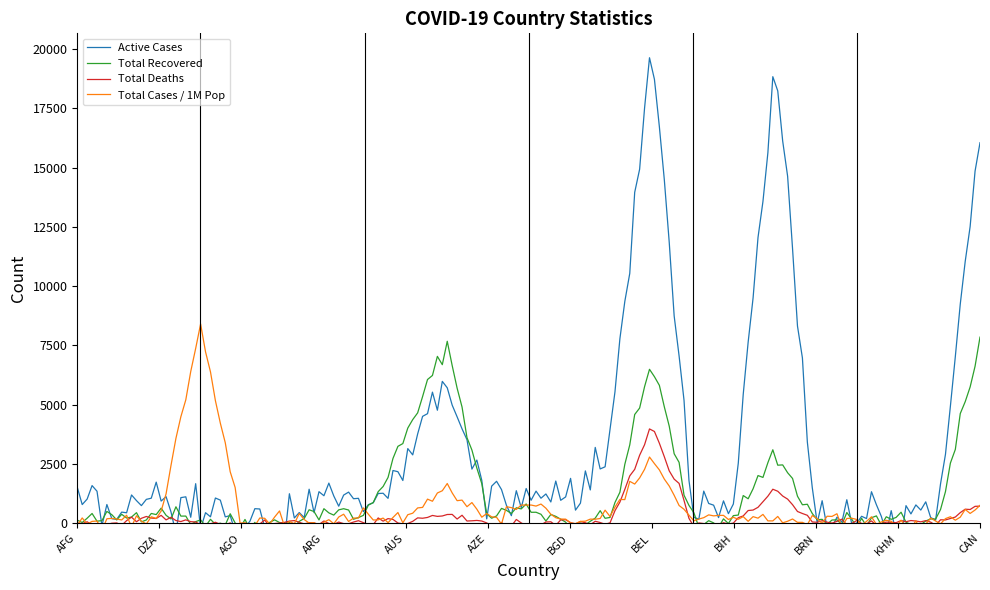

What is the difference between the highest and lowest values at Cambodia?

91.0